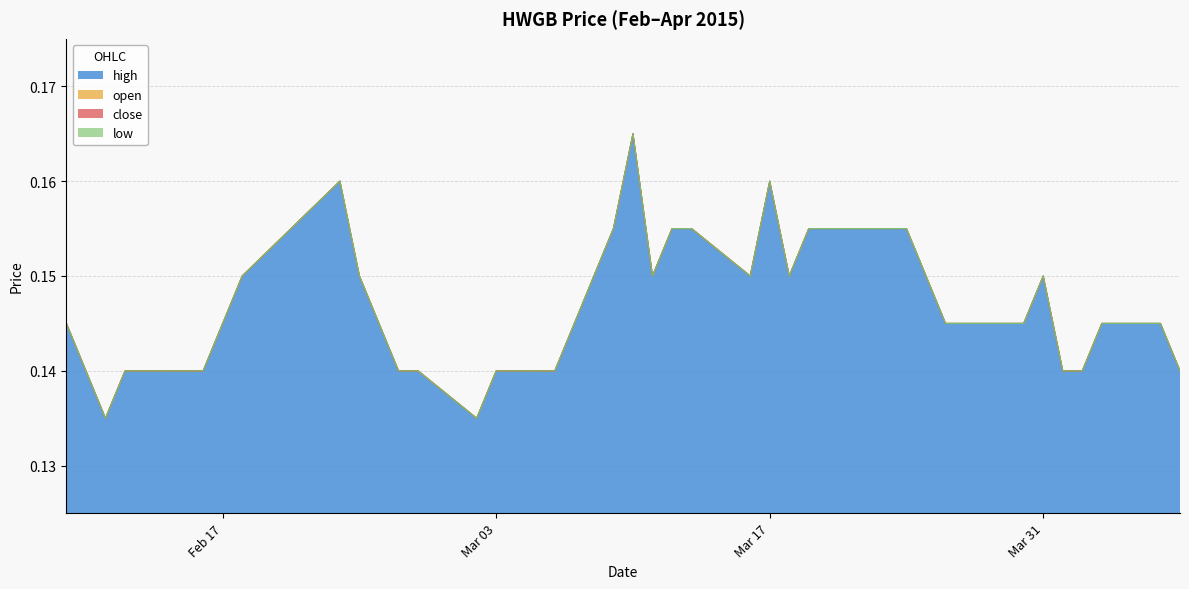

What is the value of the high point at the 34th from the left?

0.1